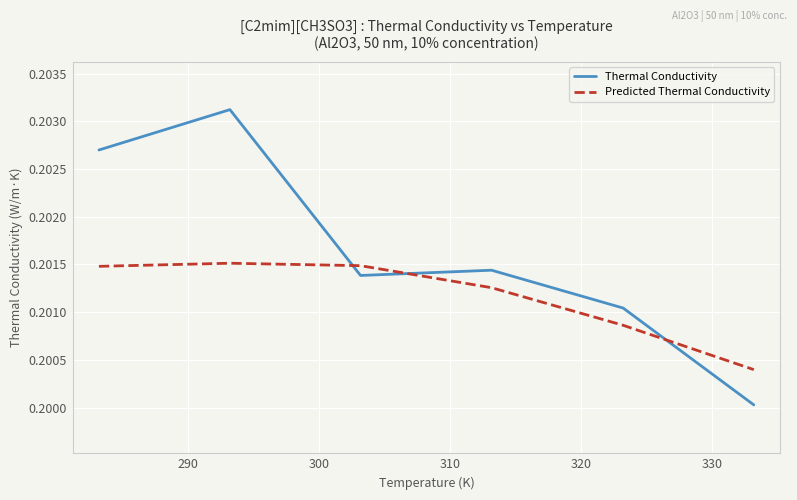

What are all the series names shown in the legend?

Thermal Conductivity, Predicted Thermal Conductivity